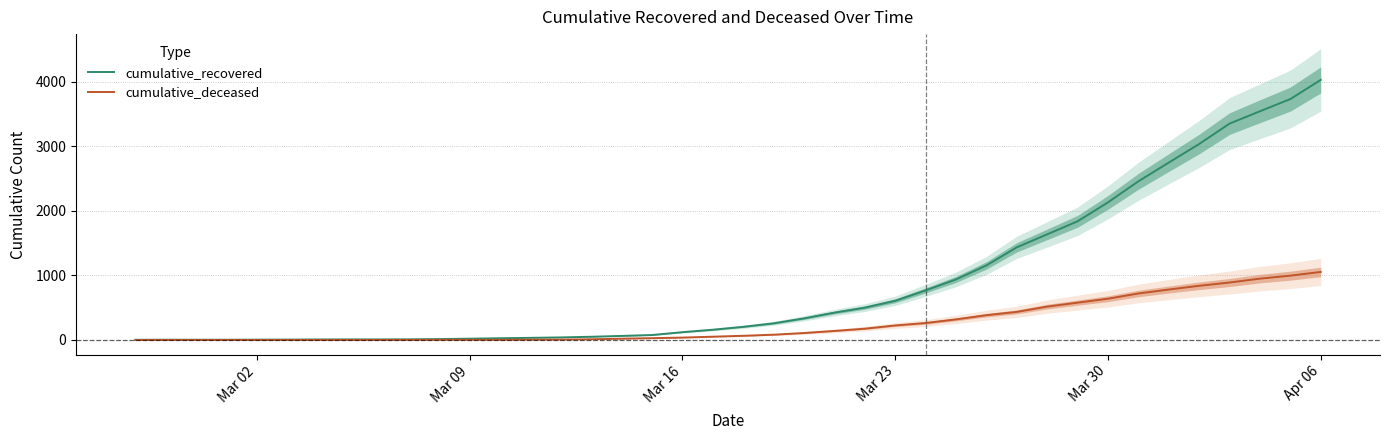

What is the difference between the maximum and second lowest values in the cumulative_recovered series?

4024